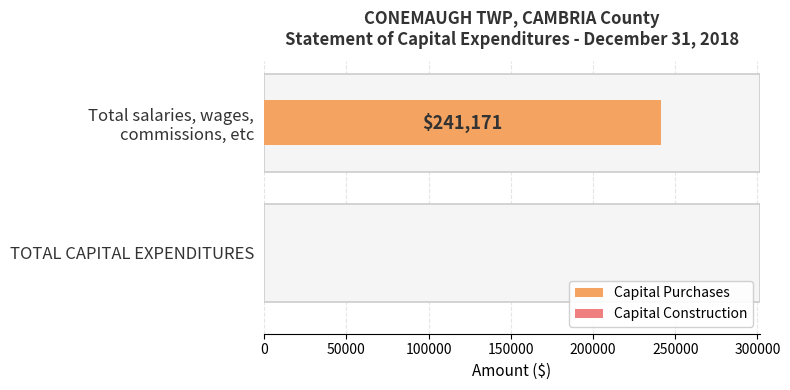

What are all the series names shown in the legend?

Capital Purchases, Capital Construction